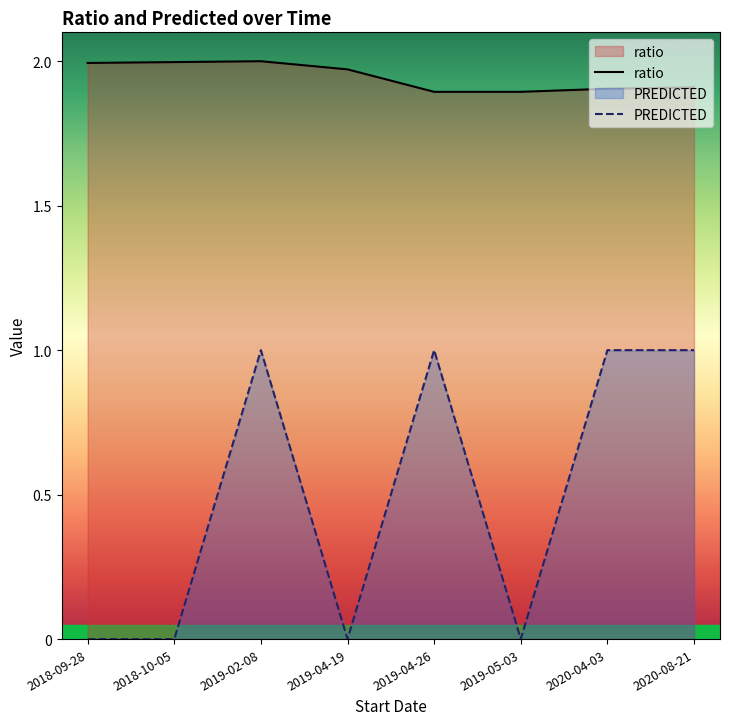

Between 2019-04-26 and 2020-04-03, which is larger?

2020-04-03